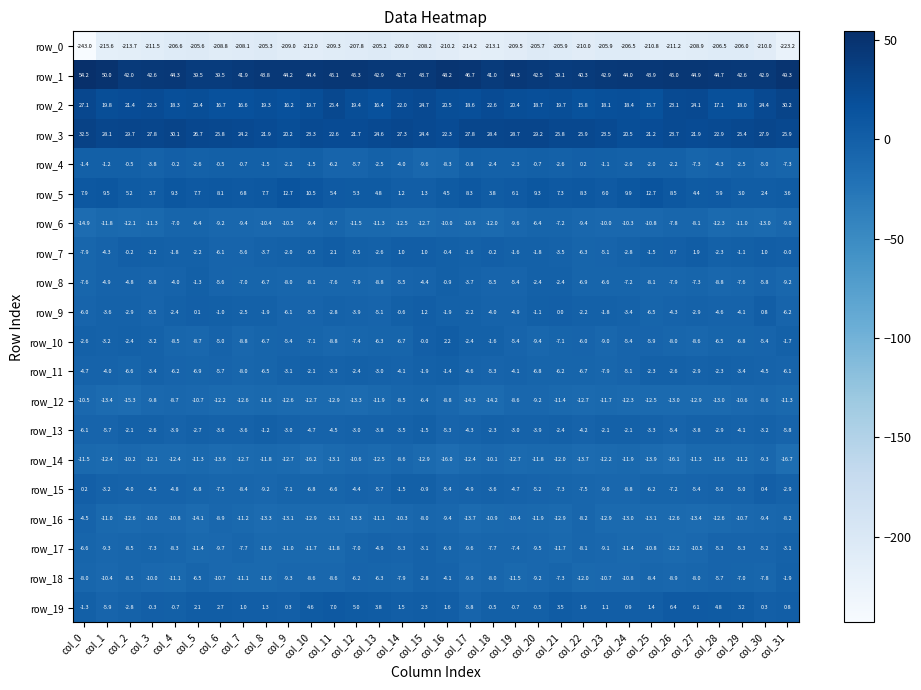

What value does the row_1 series have at col_2?

42.0